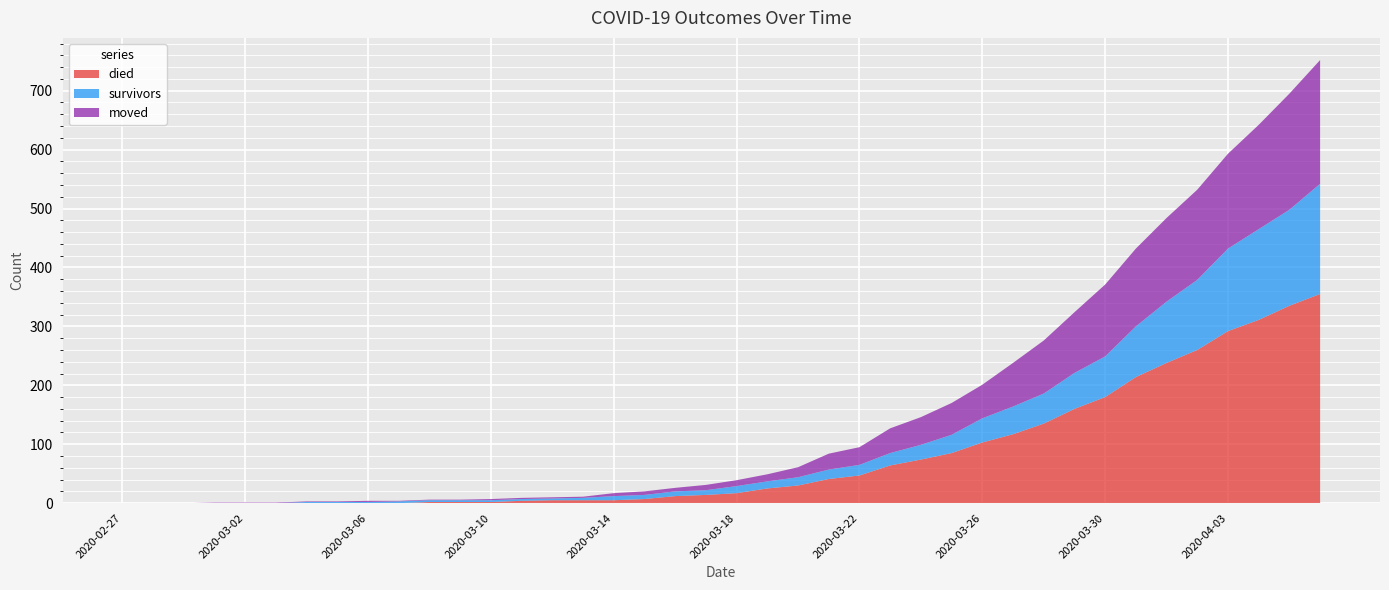

Reading left to right, transcribe all the data shown in this chart.

survivors: 2020-02-27=0	2020-02-28=0	2020-02-29=0	2020-03-01=0	2020-03-02=0	2020-03-03=0	2020-03-04=2	2020-03-05=2	2020-03-06=2	2020-03-07=3	2020-03-08=3	2020-03-09=3	2020-03-10=3	2020-03-11=3	2020-03-12=3	2020-03-13=4	2020-03-14=7	2020-03-15=7	2020-03-16=8	2020-03-17=8	2020-03-18=12	2020-03-19=12	2020-03-20=14	2020-03-21=16	2020-03-22=18	2020-03-23=21	2020-03-24=25	2020-03-25=31	2020-03-26=41	2020-03-27=47	2020-03-28=51	2020-03-29=61	2020-03-30=69	2020-03-31=86	2020-04-01=104	2020-04-02=119	2020-04-03=140	2020-04-04=154	2020-04-05=163	2020-04-06=187
died: 2020-02-27=0	2020-02-28=0	2020-02-29=0	2020-03-01=0	2020-03-02=0	2020-03-03=0	2020-03-04=0	2020-03-05=0	2020-03-06=0	2020-03-07=0	2020-03-08=2	2020-03-09=2	2020-03-10=2	2020-03-11=4	2020-03-12=5	2020-03-13=5	2020-03-14=5	2020-03-15=7	2020-03-16=12	2020-03-17=14	2020-03-18=17	2020-03-19=25	2020-03-20=30	2020-03-21=41	2020-03-22=47	2020-03-23=64	2020-03-24=74	2020-03-25=85	2020-03-26=103	2020-03-27=117	2020-03-28=135	2020-03-29=160	2020-03-30=180	2020-03-31=214	2020-04-01=238	2020-04-02=260	2020-04-03=292	2020-04-04=311	2020-04-05=335	2020-04-06=355
moved: 2020-02-27=0	2020-02-28=0	2020-02-29=0	2020-03-01=1	2020-03-02=1	2020-03-03=1	2020-03-04=1	2020-03-05=1	2020-03-06=2	2020-03-07=1	2020-03-08=1	2020-03-09=1	2020-03-10=2	2020-03-11=2	2020-03-12=2	2020-03-13=2	2020-03-14=5	2020-03-15=6	2020-03-16=6	2020-03-17=9	2020-03-18=10	2020-03-19=12	2020-03-20=17	2020-03-21=27	2020-03-22=30	2020-03-23=42	2020-03-24=47	2020-03-25=54	2020-03-26=57	2020-03-27=74	2020-03-28=90	2020-03-29=103	2020-03-30=122	2020-03-31=132	2020-04-01=142	2020-04-02=153	2020-04-03=161	2020-04-04=177	2020-04-05=197	2020-04-06=210